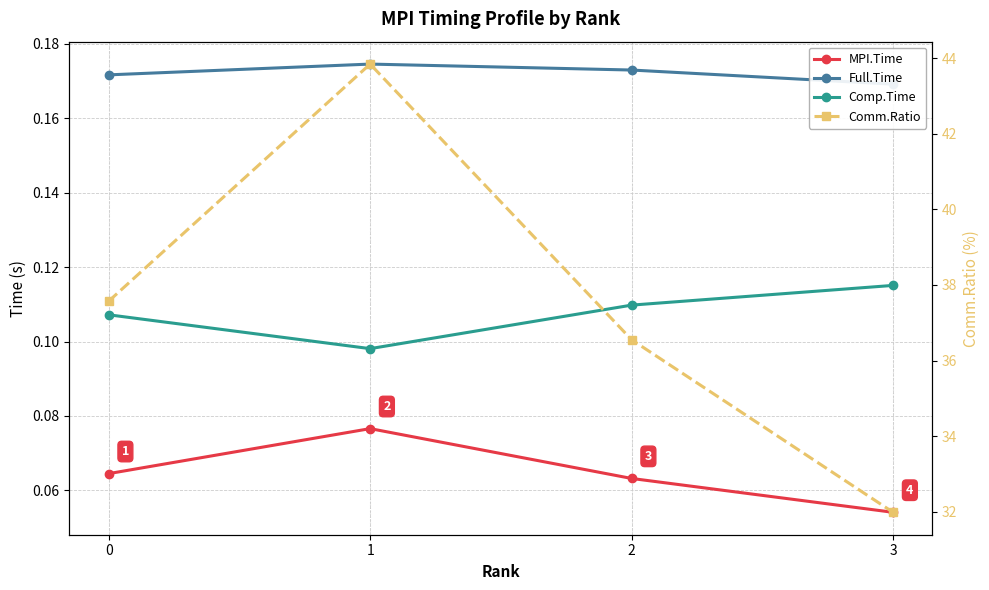

True or false: Comm.Ratio and Comp.Time cross at least once.

False